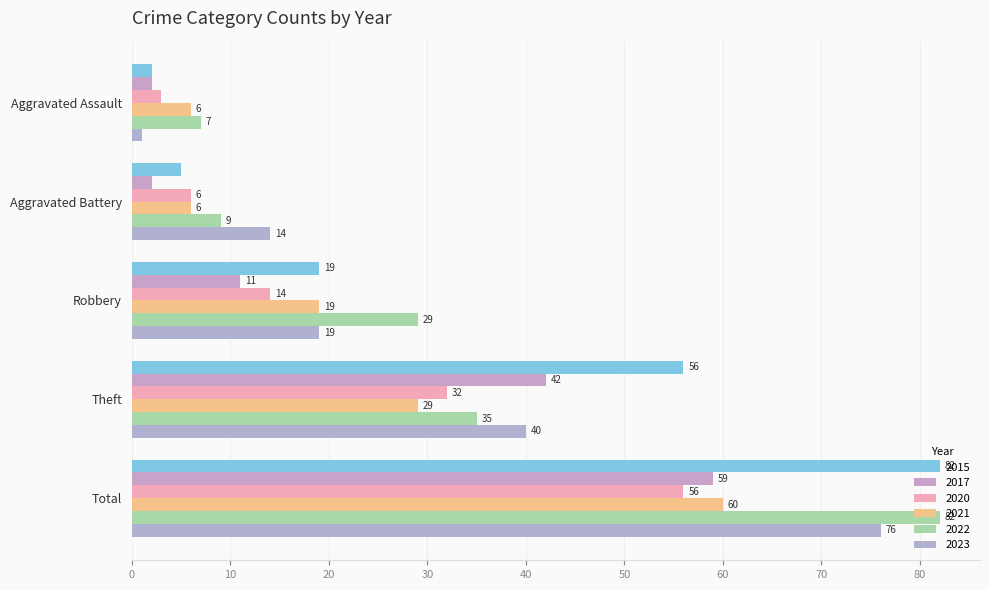

What is the total value across all series at Theft?

234